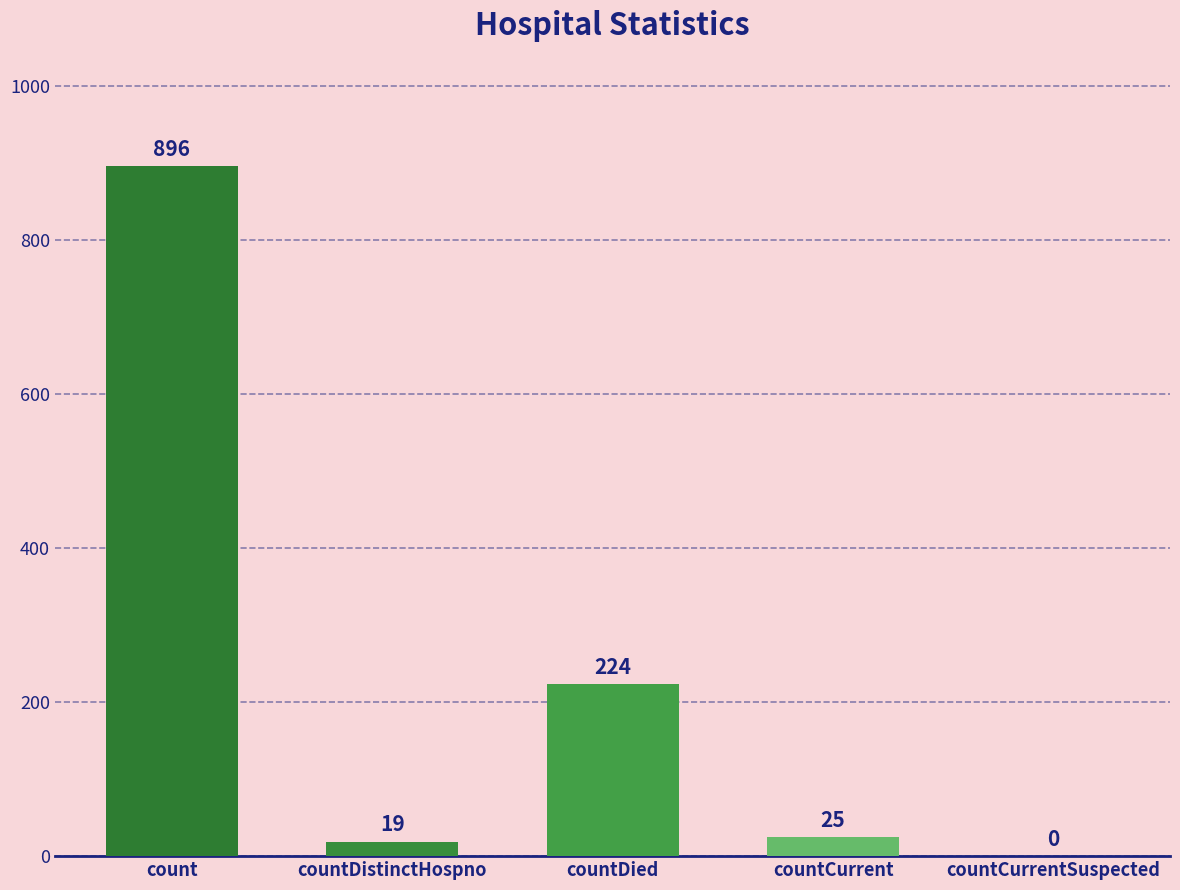

Are the bars horizontal?

No